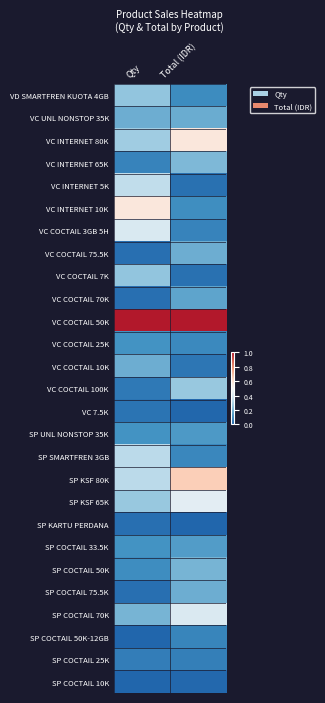

What is the total value across all series at Total (IDR)?

5.6